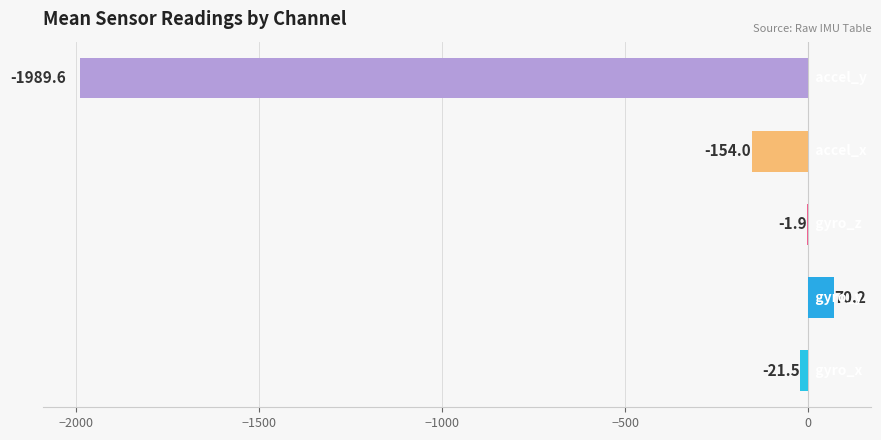

What is the greatest value displayed?

70.2